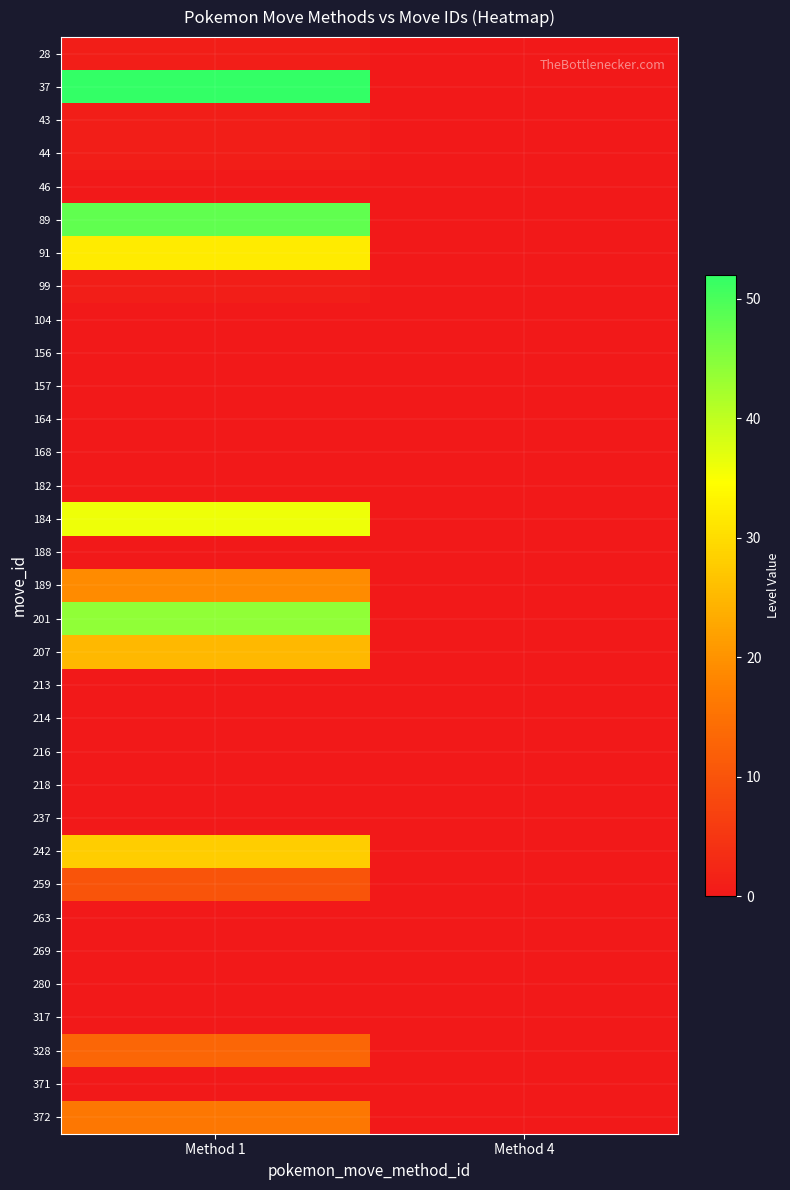

Rank the series at Method 4 from highest to lowest value.

28, 37, 43, 44, 46, 89, 91, 99, 104, 156, 157, 164, 168, 182, 184, 188, 189, 201, 207, 213, 214, 216, 218, 237, 242, 259, 263, 269, 280, 317, 328, 371, 372